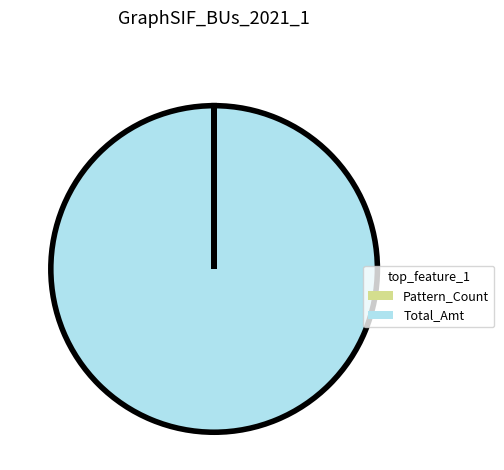

Does any single category account for the majority?

Yes